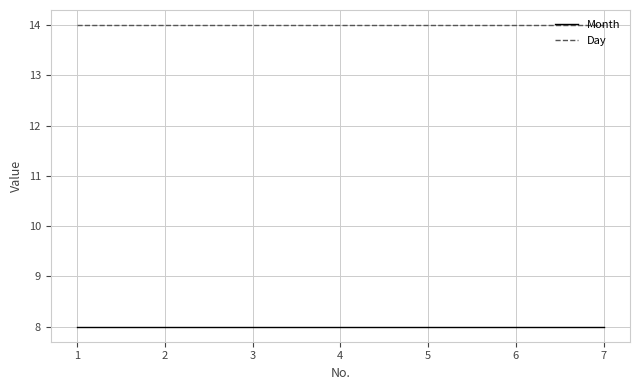

Count the number of categories in the chart.

7